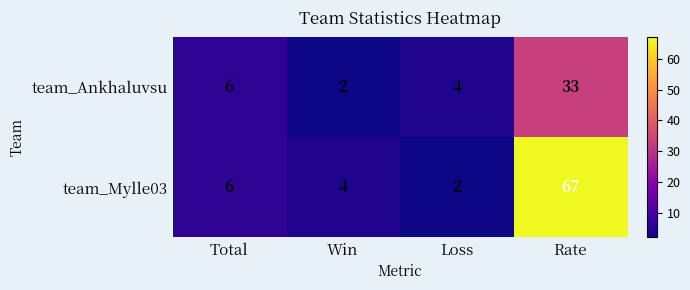

Which series has the largest total across all categories?

team_Mylle03